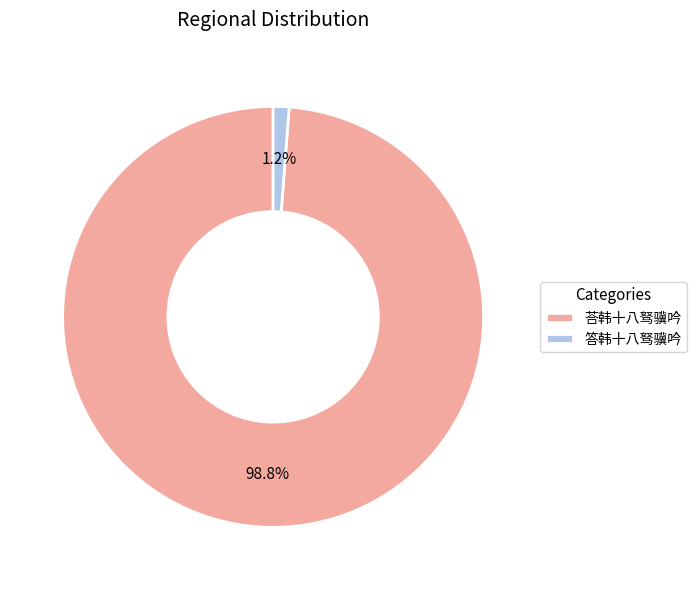

Is 荅韩十八驽骥吟 the majority of the pie?

Yes